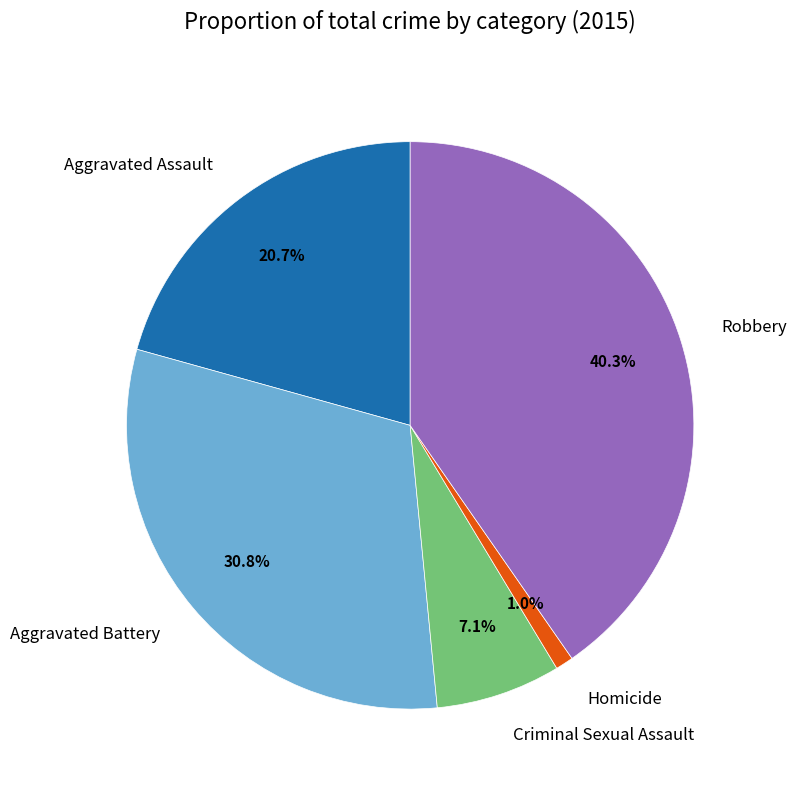

Count the number of slices in the pie.

5